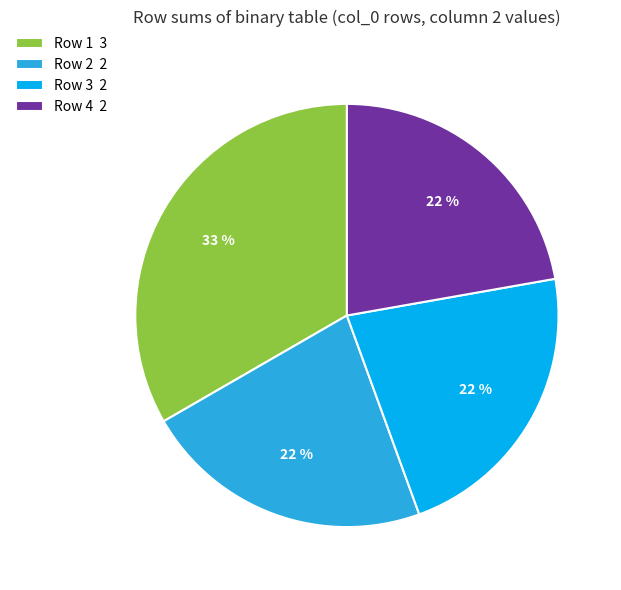

Is there any slice that represents more than half of the pie?

No